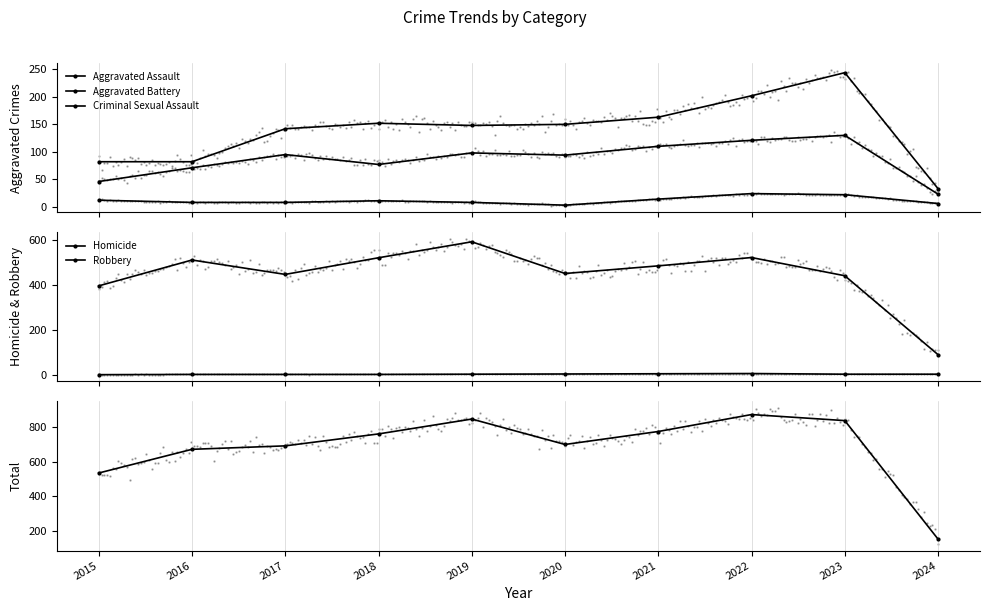

Is the value of Homicide at 2022 greater than the value of Aggravated Assault at 2022?

No